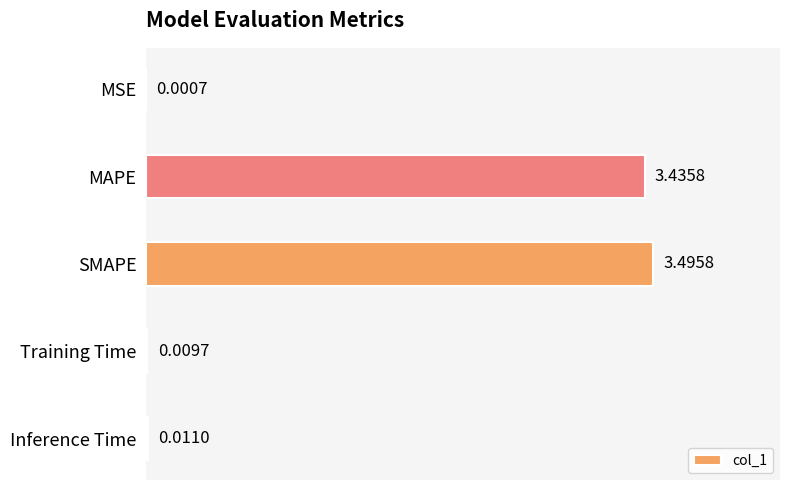

What is the sum of all values?

7.0